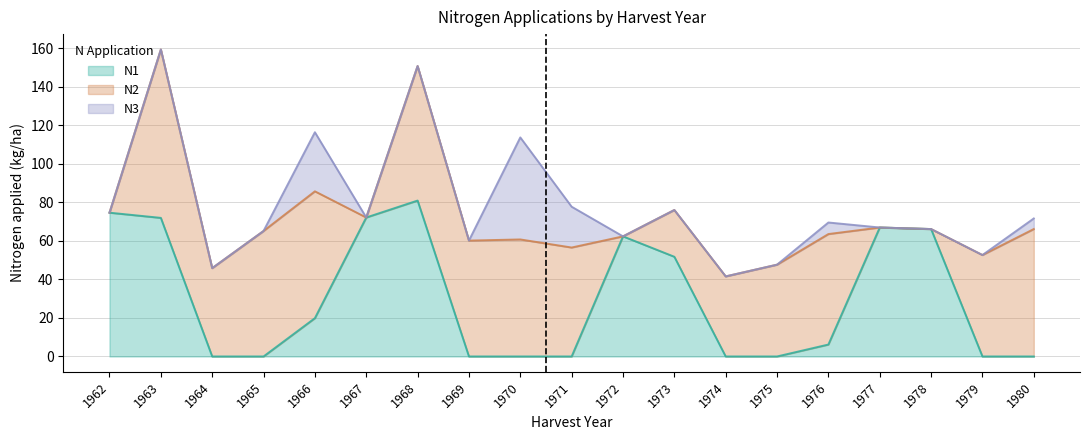

Which category has the lowest value in the N1 series?

1964